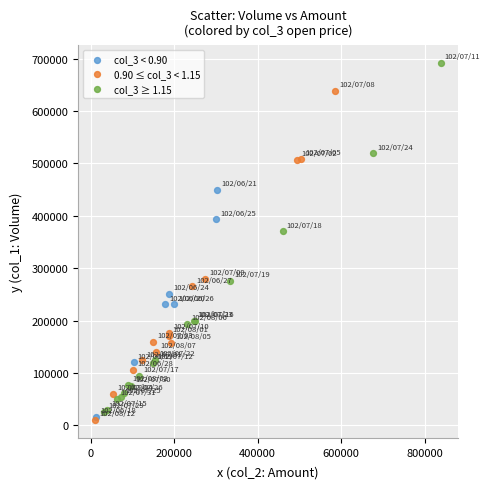

Which series reaches the maximum Y coordinate?

col_3 ≥ 1.15